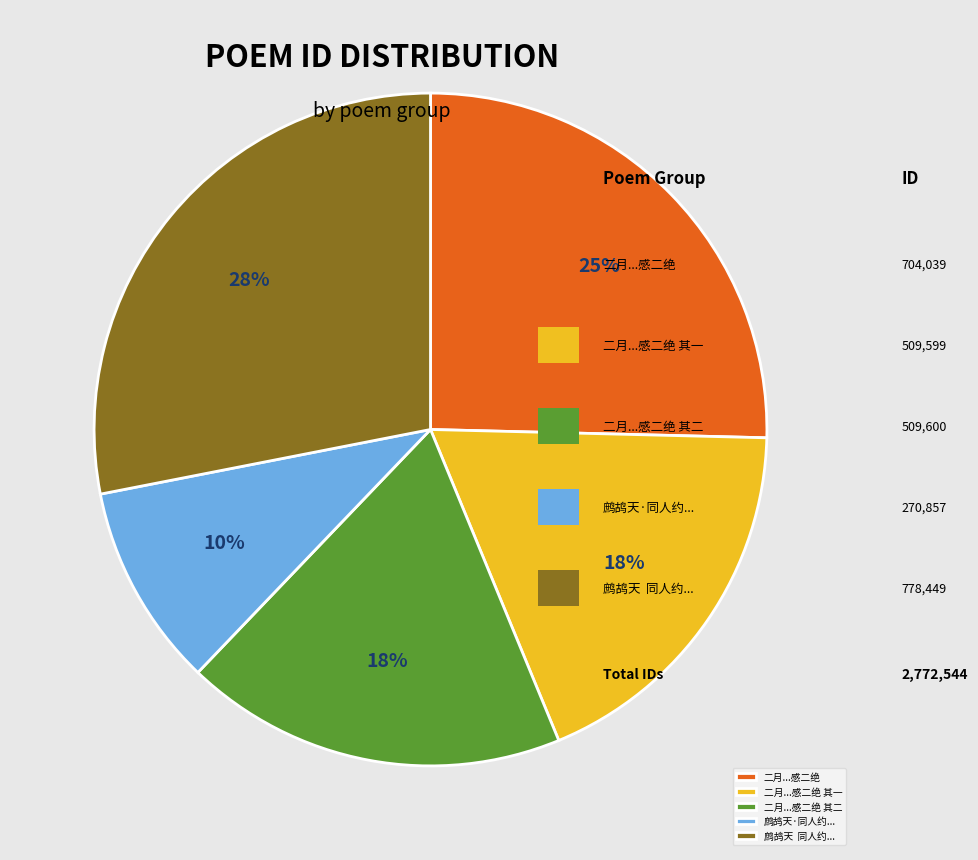

What is the smallest slice in the pie chart?

鹧鸪天·同人约...